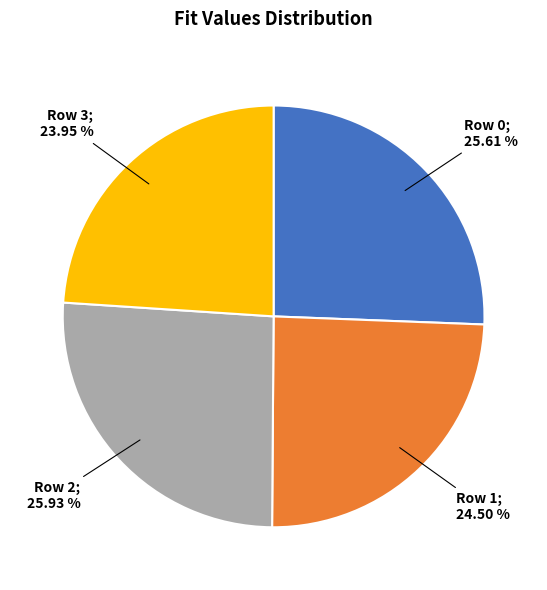

Does any single category account for the majority?

No